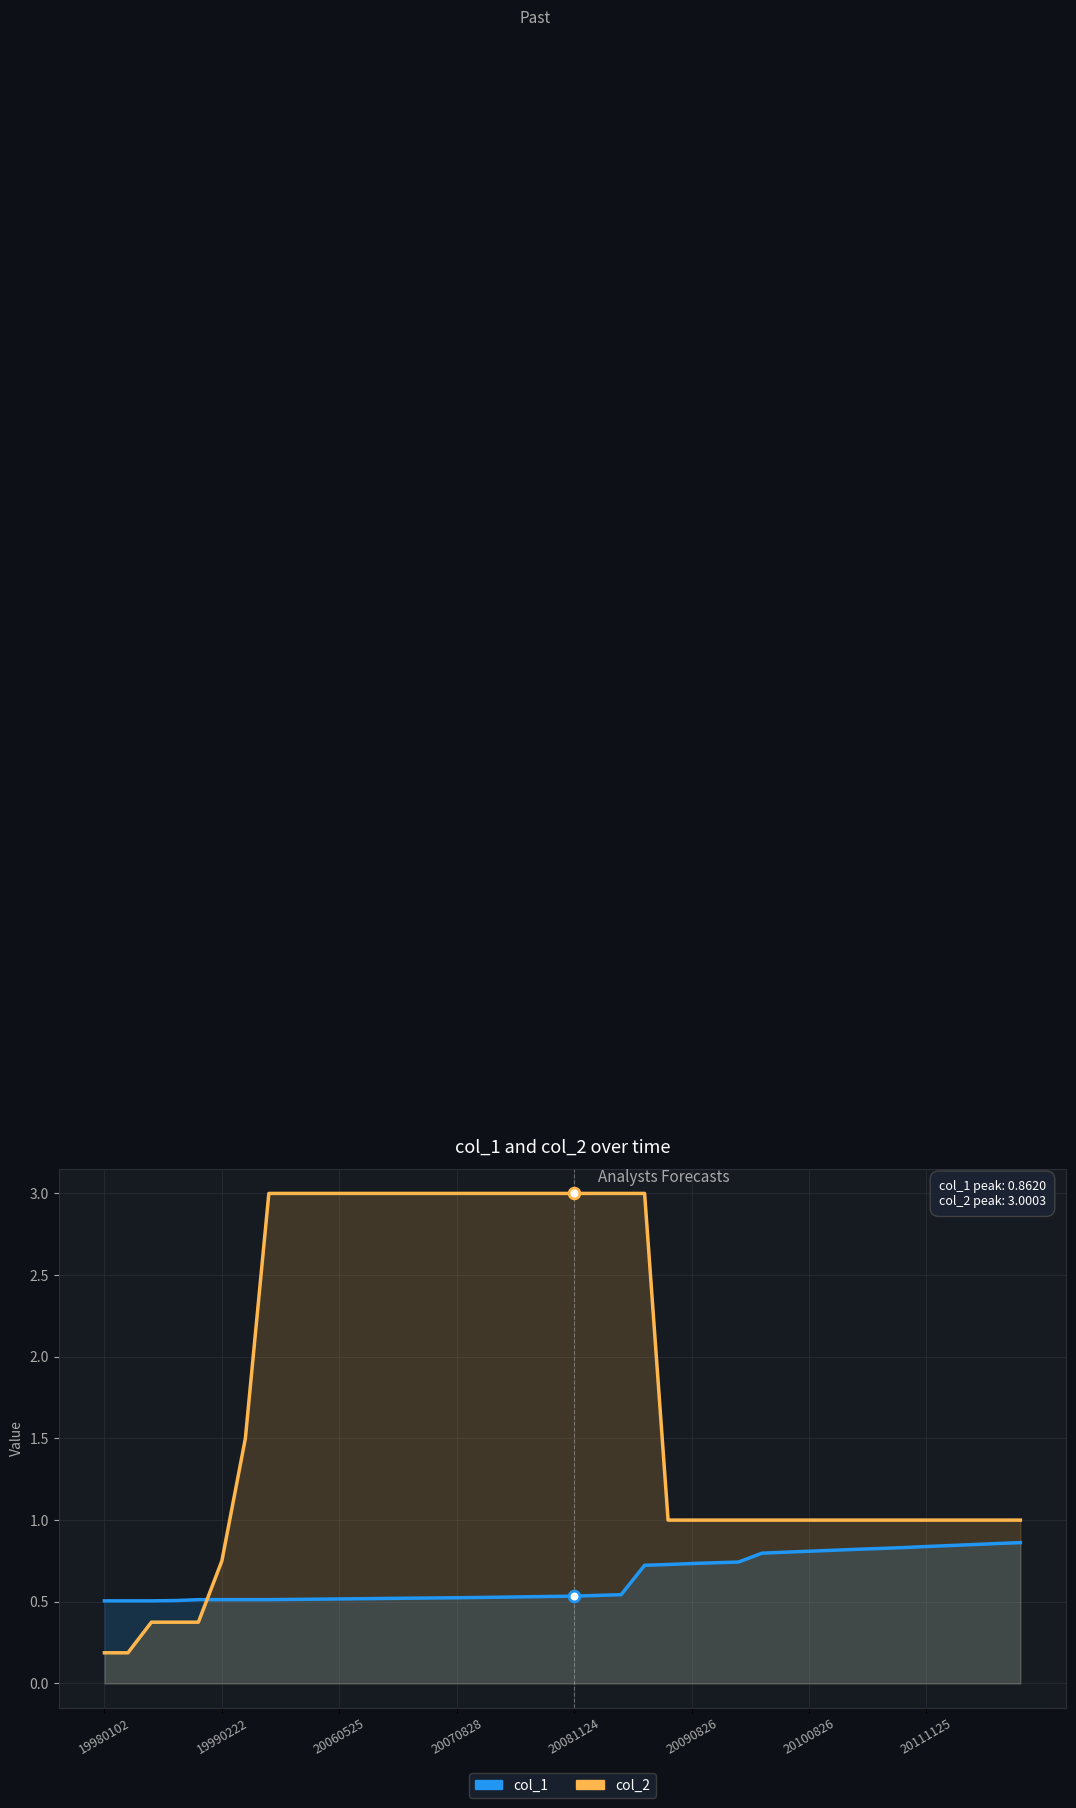

Which series reaches the minimum Y coordinate?

col_2